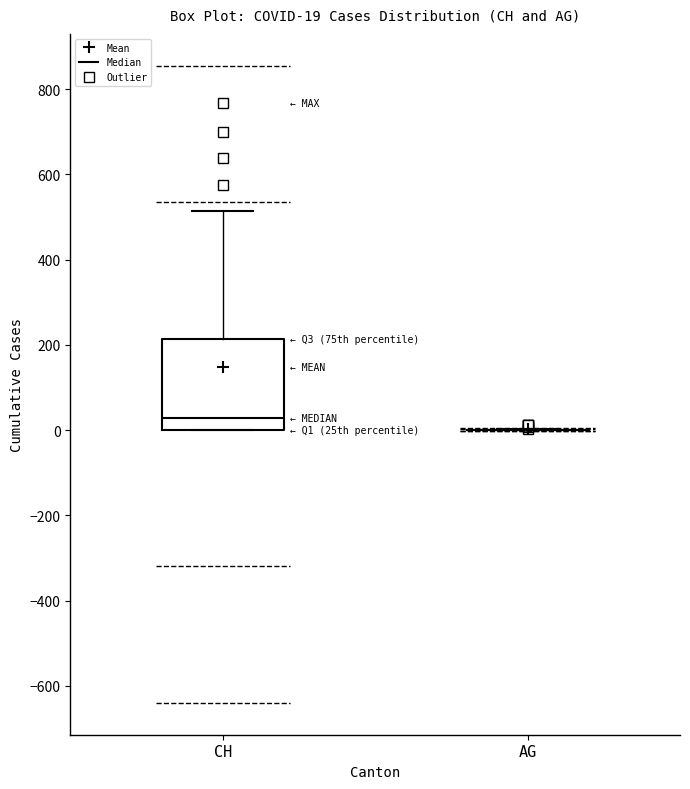

Comparing the boxes themselves (not the whiskers), which one is the tallest?

CH